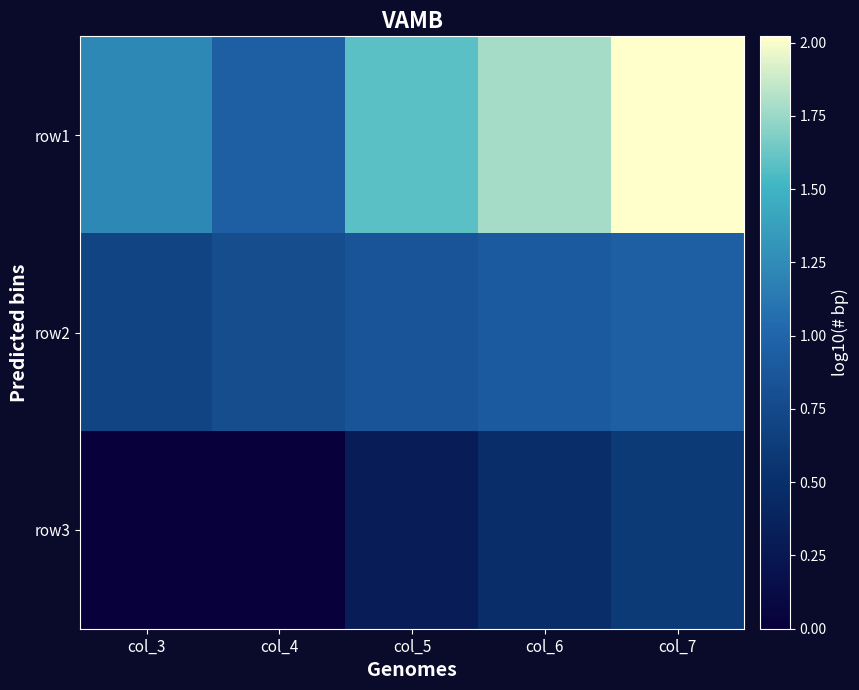

Rank the series at col_7 from lowest to highest value.

row3, row2, row1